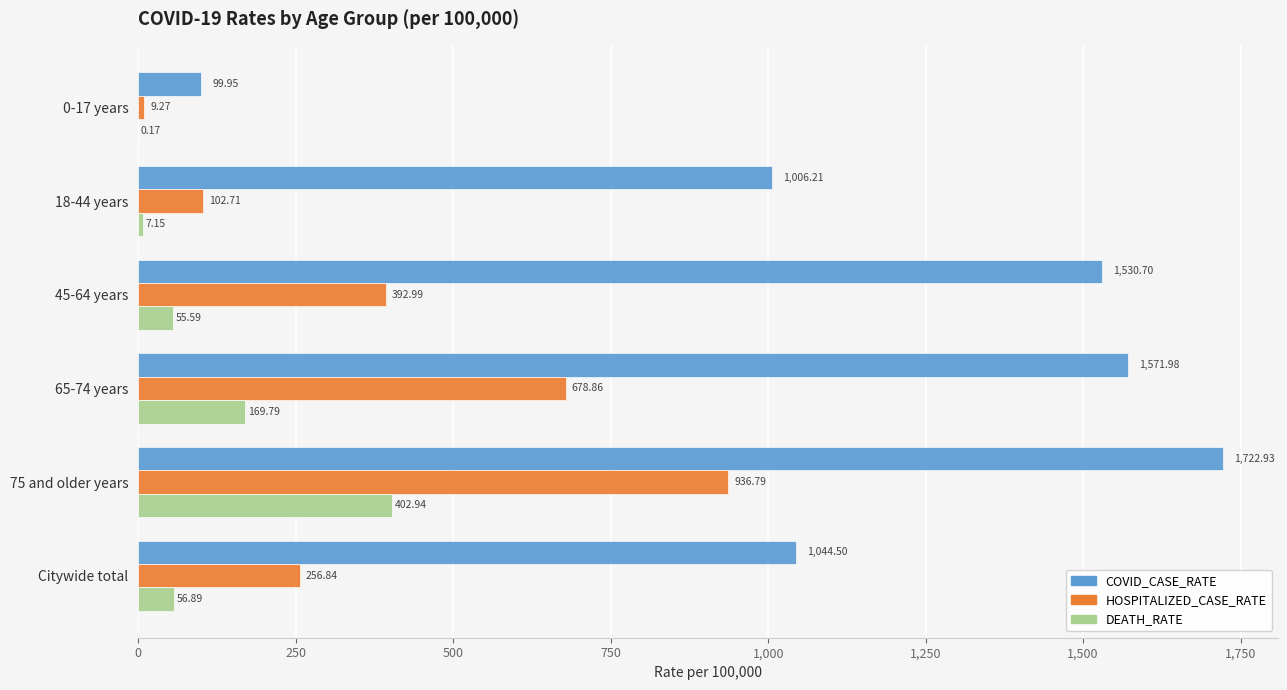

Between 0-17 years and Citywide total, which series saw the biggest shift?

COVID_CASE_RATE